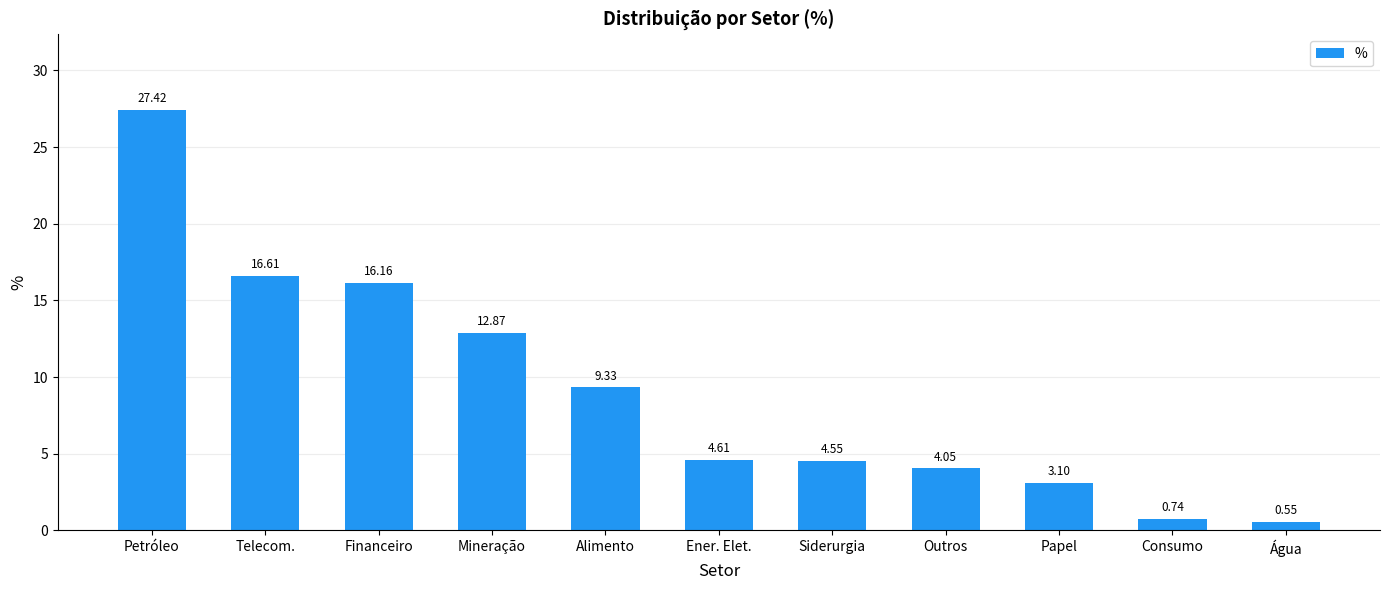

Which category has the highest value across all series?

Petróleo